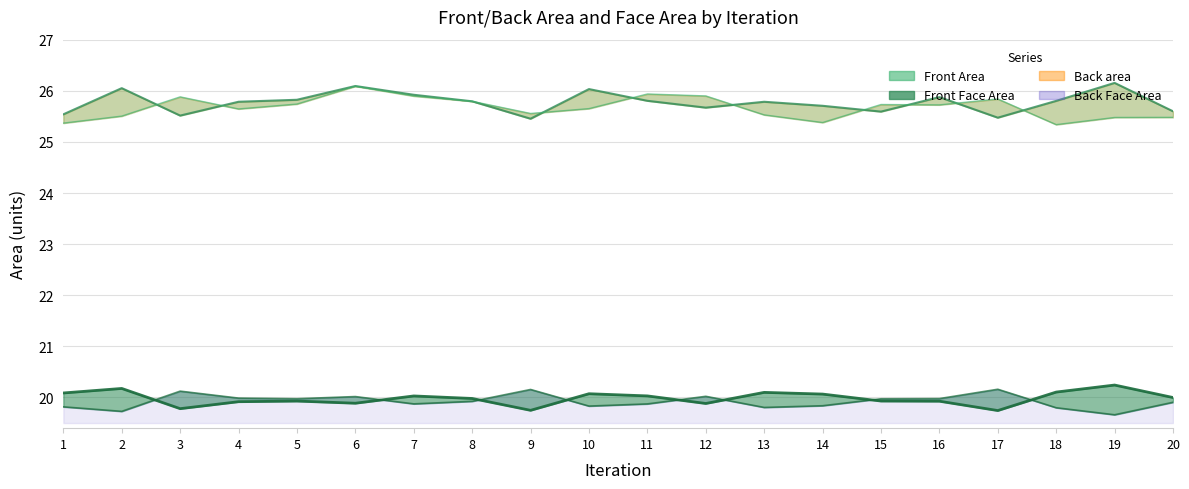

True or false: Front Area has a value of 15.0 at 1.

False